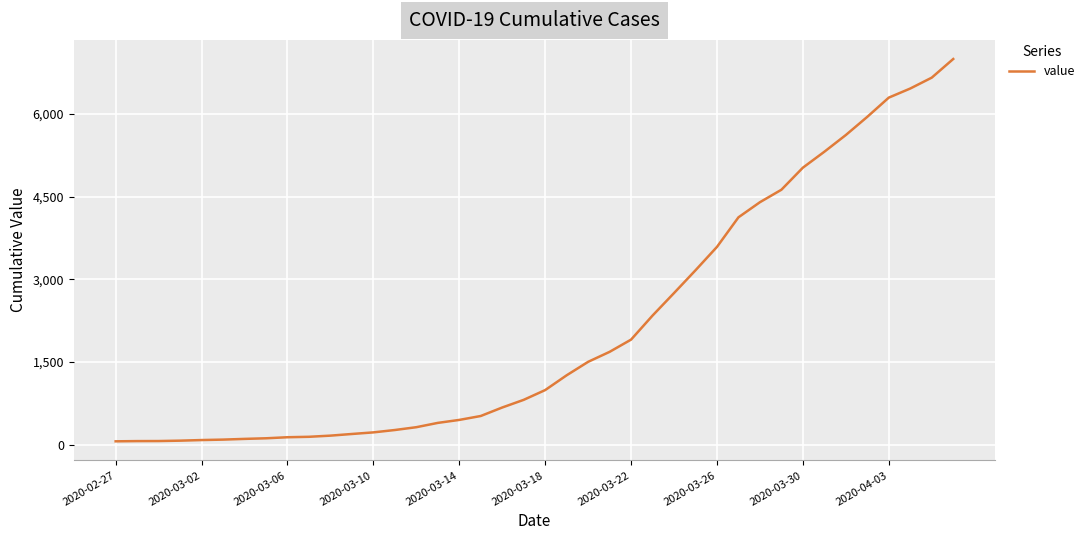

What is the difference between the maximum and minimum values?

6931